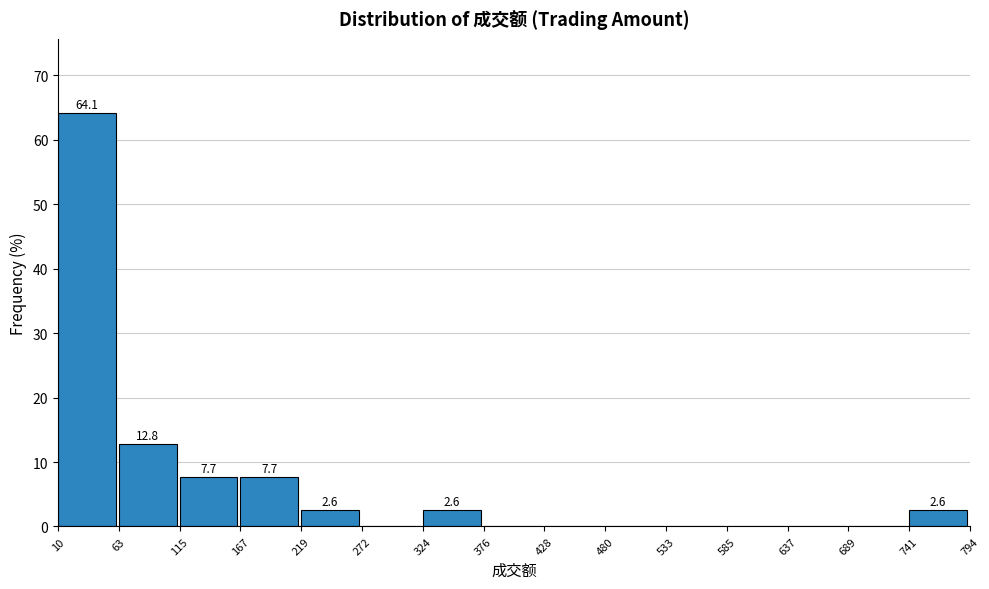

Which range on the x-axis has the tallest bar?

10 to 63